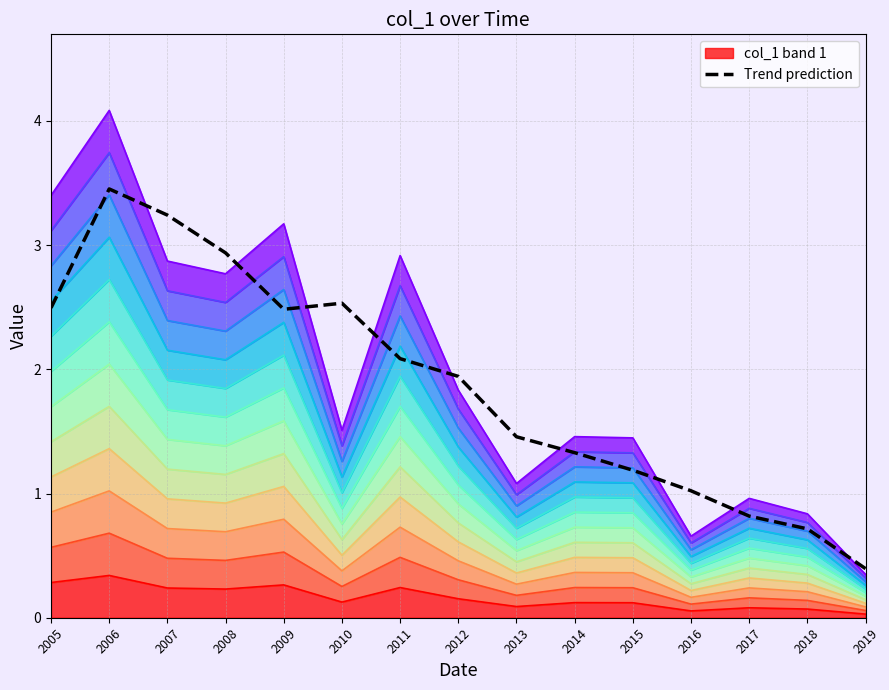

Is it true that the value at 2007 is 0.1?

False